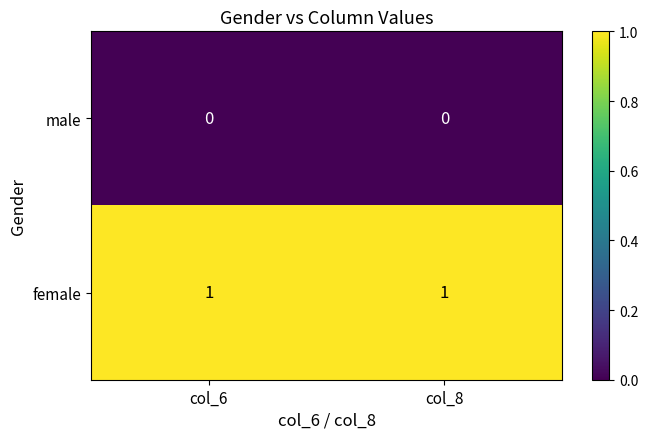

Is the value of male at col_6 greater than the value of female at col_6?

No